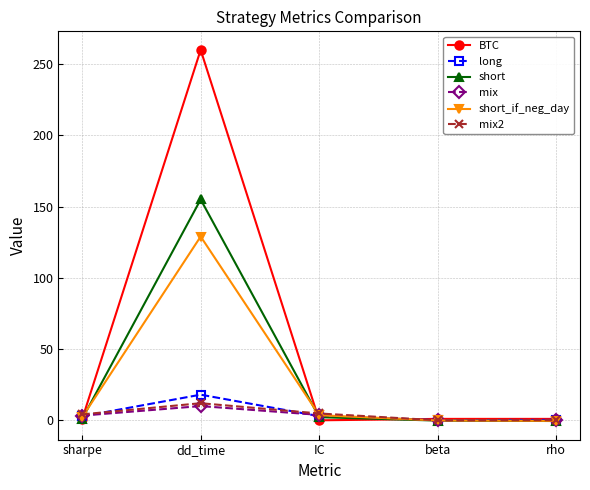

What position from the right is sharpe?

5